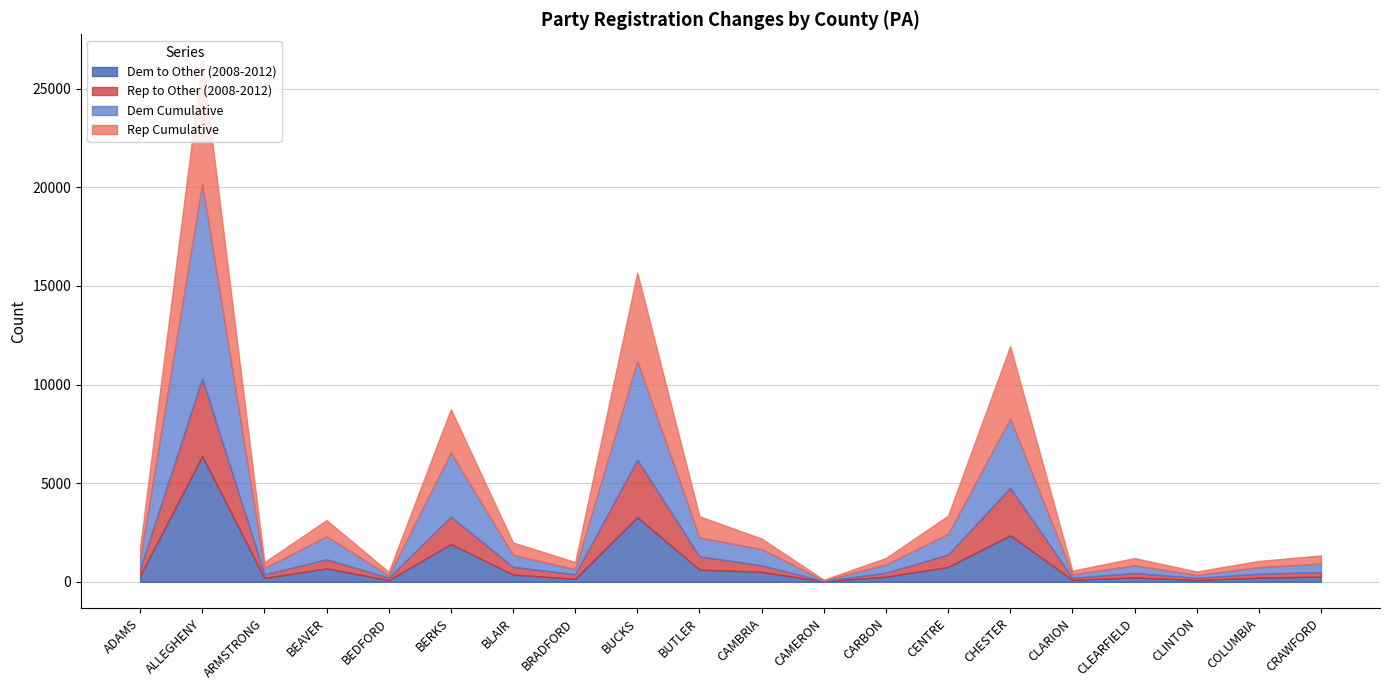

List the labels in order of Rep Cumulative value, smallest first.

CAMERON, CLINTON, BEDFORD, CLARION, ARMSTRONG, COLUMBIA, CARBON, BRADFORD, CLEARFIELD, CRAWFORD, CAMBRIA, ADAMS, BLAIR, BEAVER, CENTRE, BUTLER, BERKS, CHESTER, BUCKS, ALLEGHENY